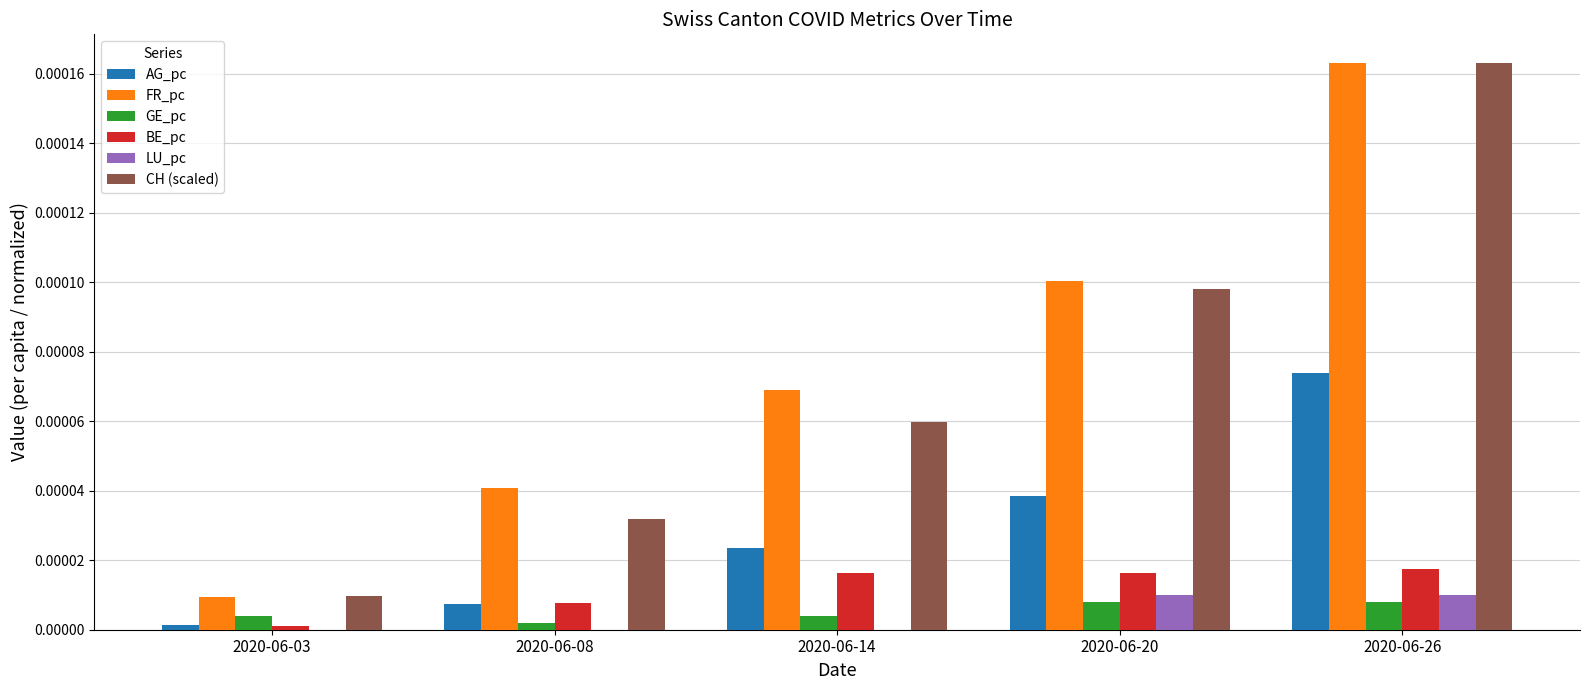

Which series changed the most between 2020-06-03 and 2020-06-08?

FR_pc